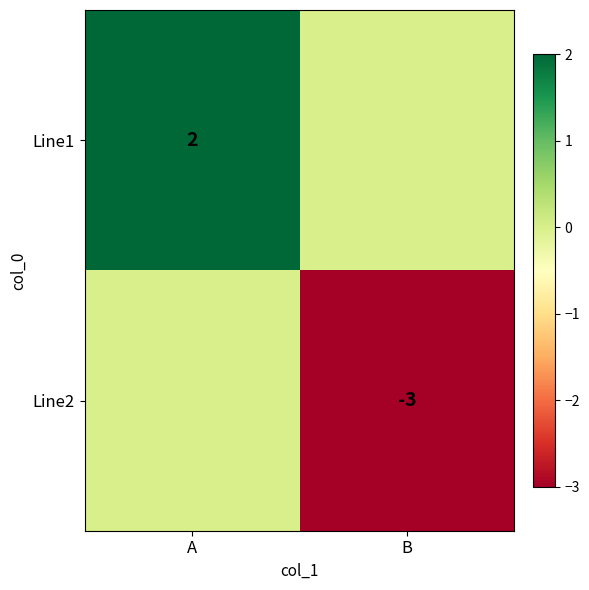

Is the value of Line1 at A greater than the value of Line2 at B?

Yes